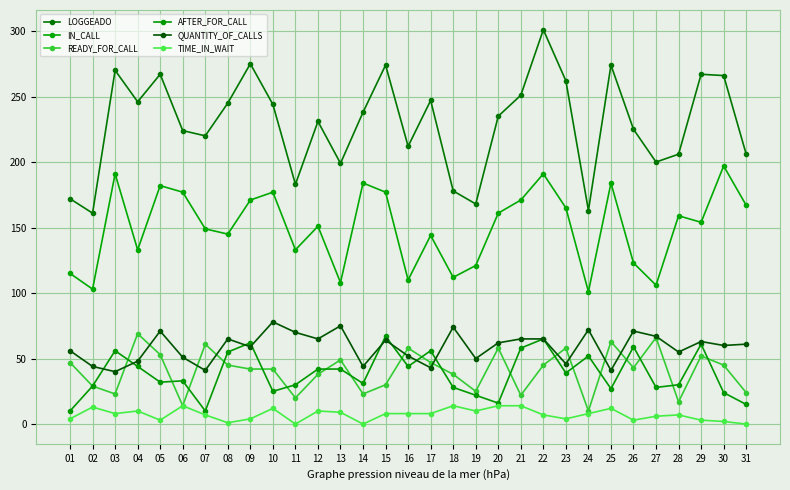

How many lines are shown in the chart?

6